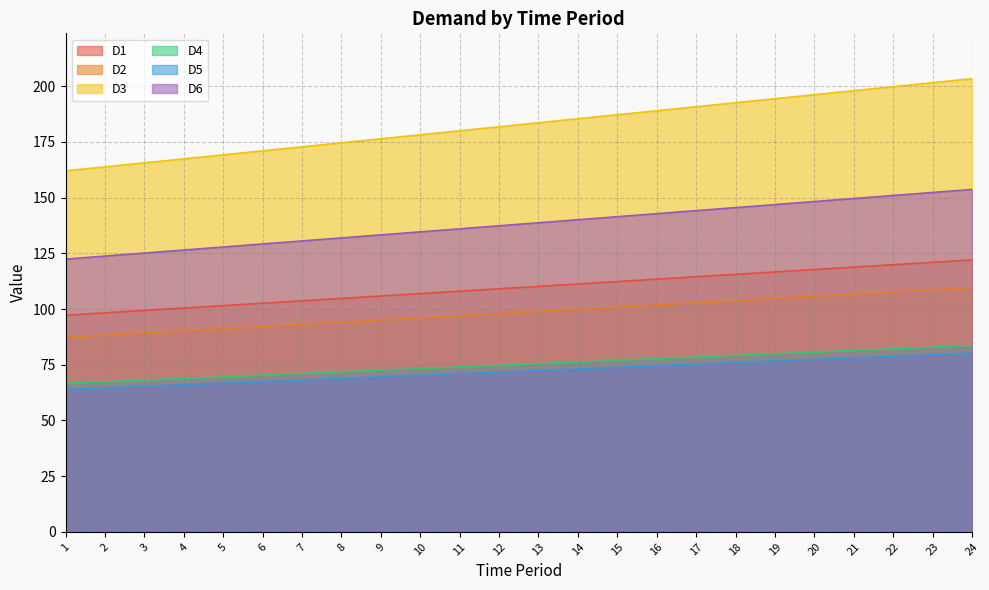

Is the value of D3 at 3 greater than the value of D6 at 21?

Yes